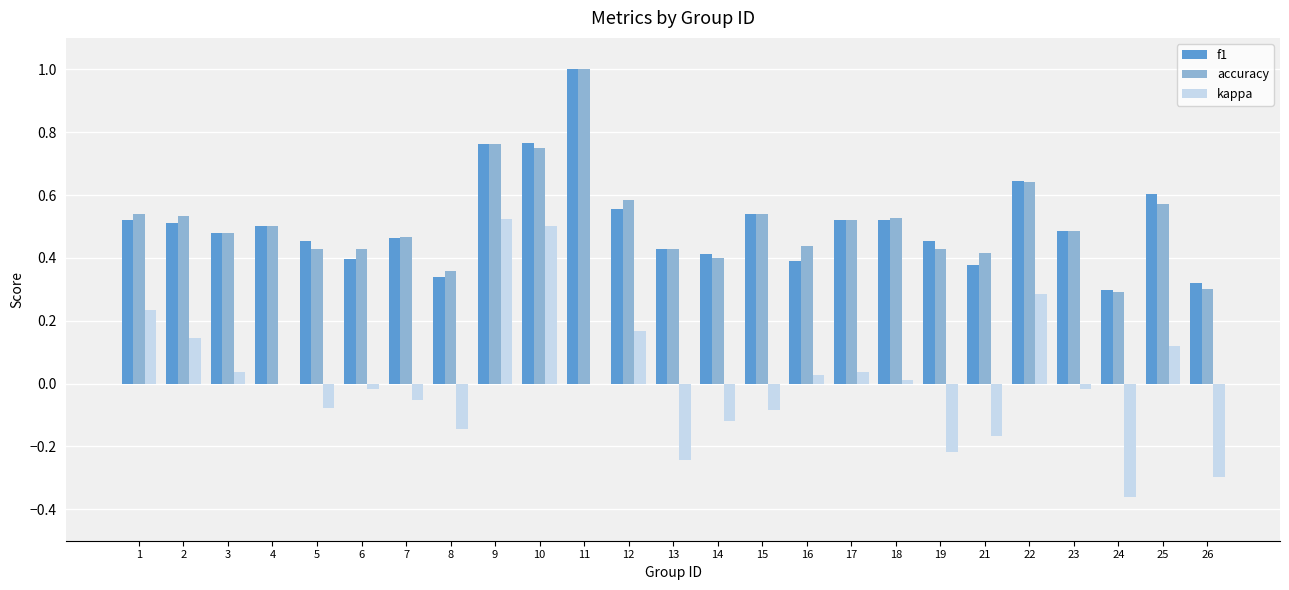

What is the maximum value for f1?

1.0